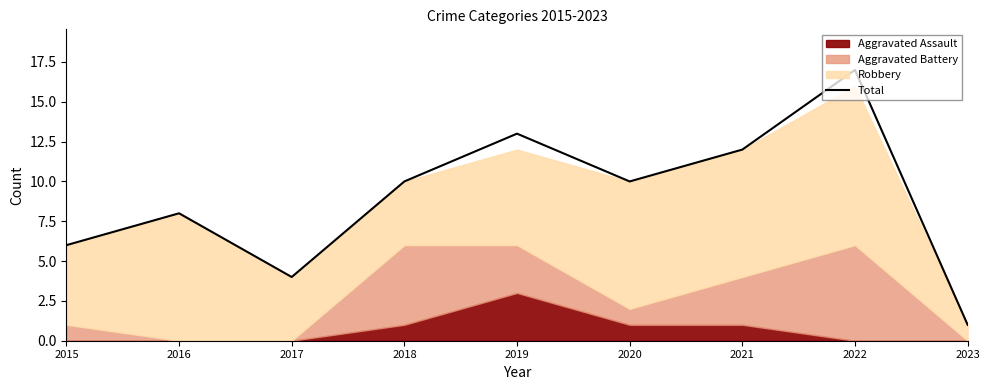

What is the value of the 9th point from the left?

1